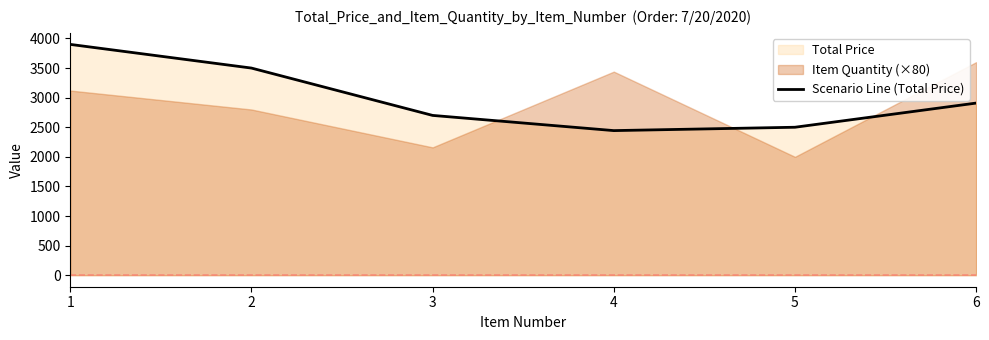

List the labels in order of value, largest first.

1, 2, 6, 3, 5, 4